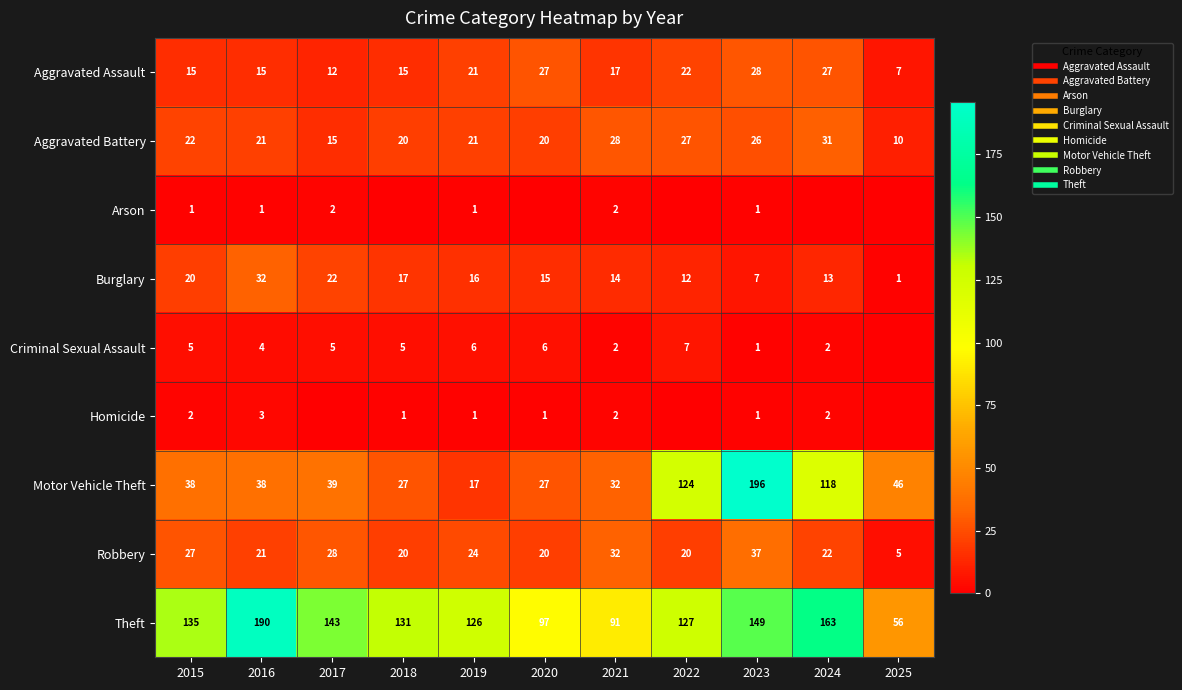

Between 2019 and 2021, which series saw the biggest shift?

Theft